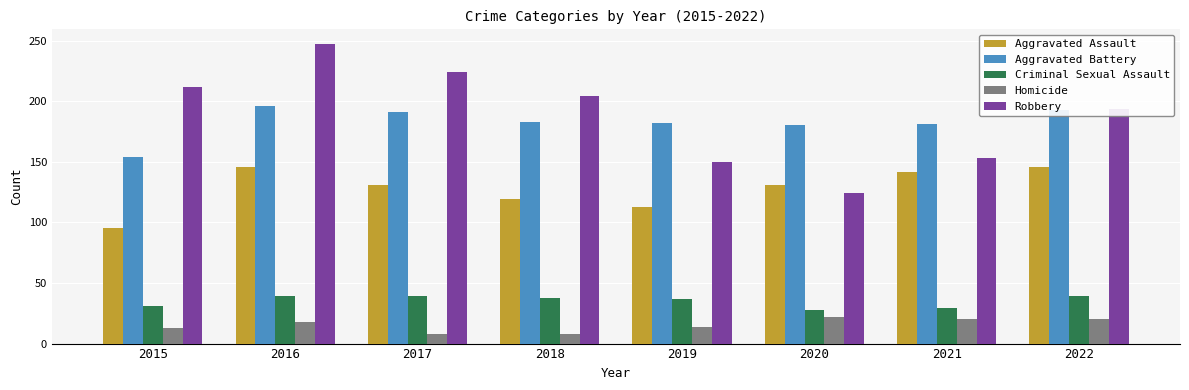

What is the minimum value shown in the chart?

8